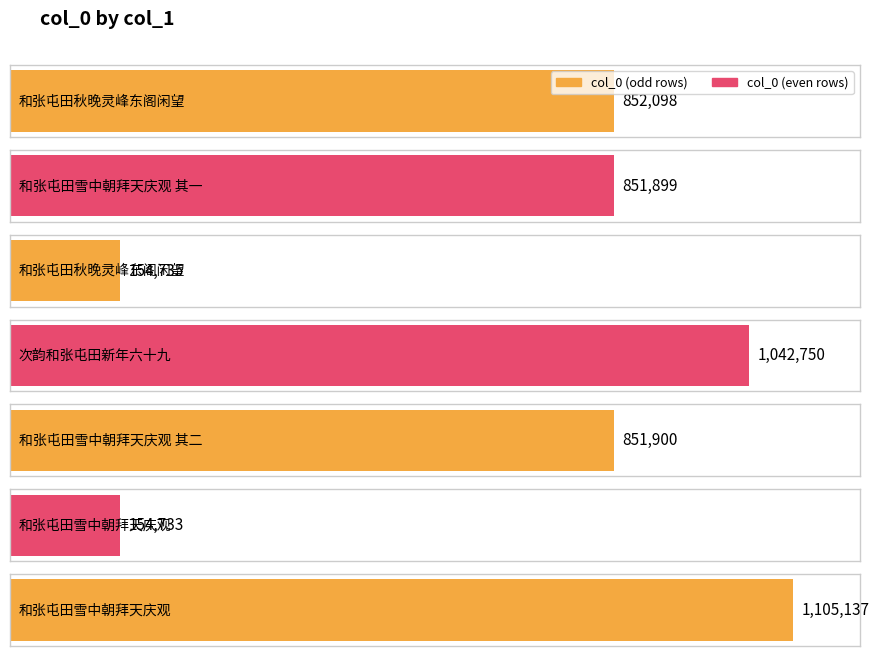

Is it true that the value at 和张屯田秋晚灵峰东阁闲望 is 201756?

False